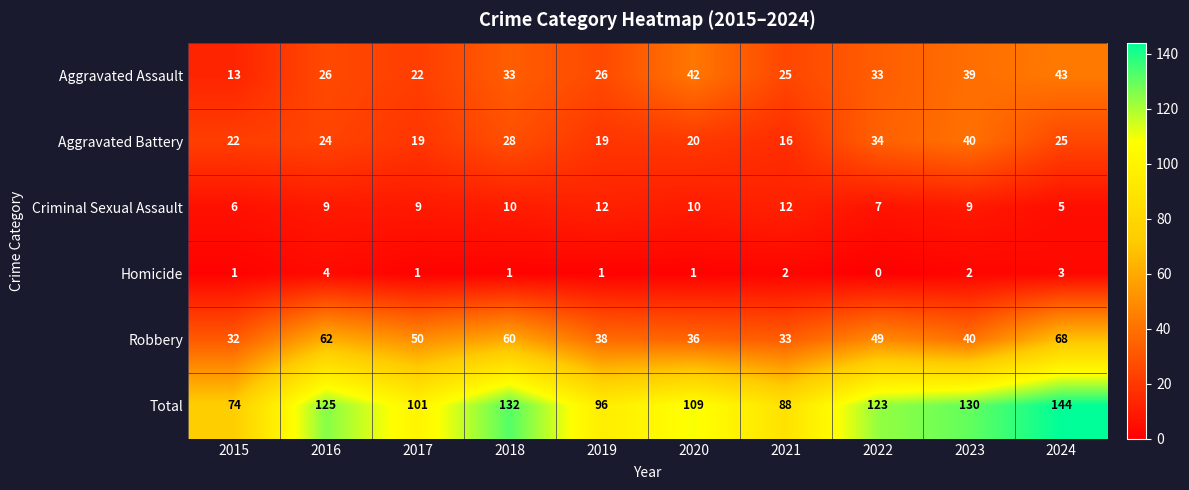

At how many categories does at least one series exceed 31?

10